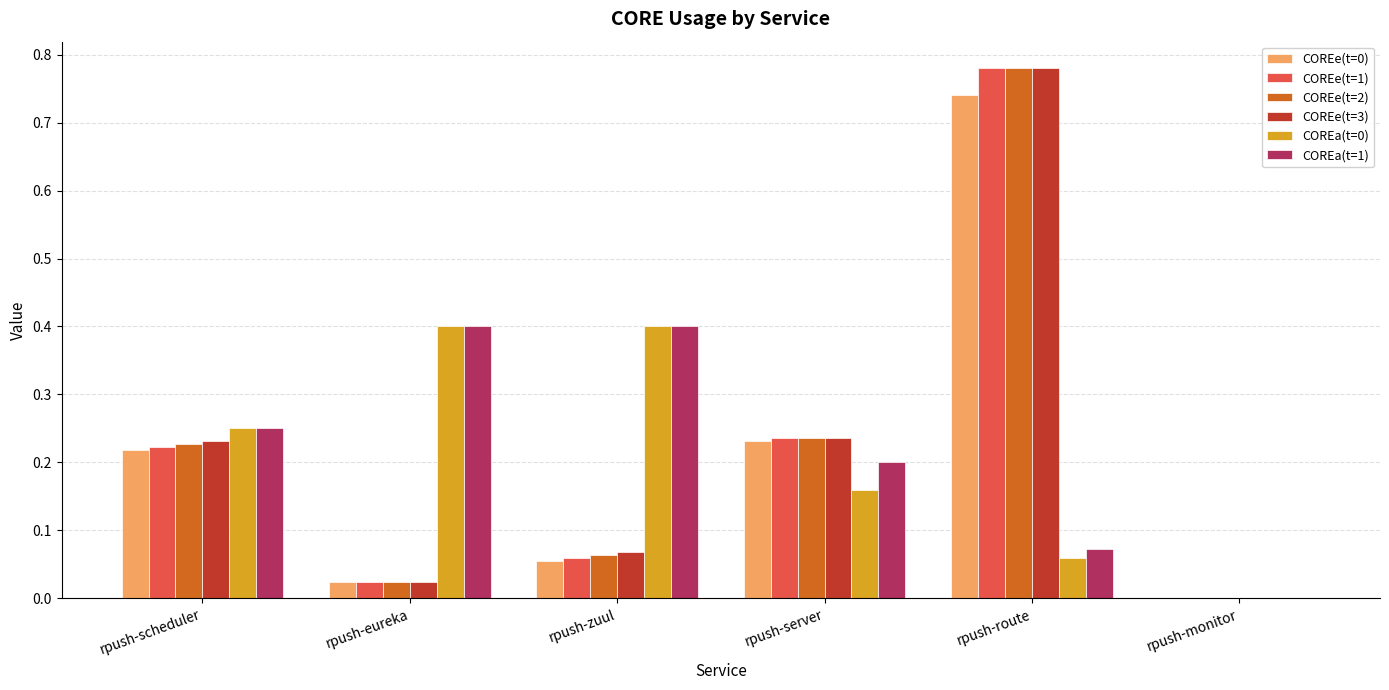

What is the sum of all COREe(t=0) values?

1.3